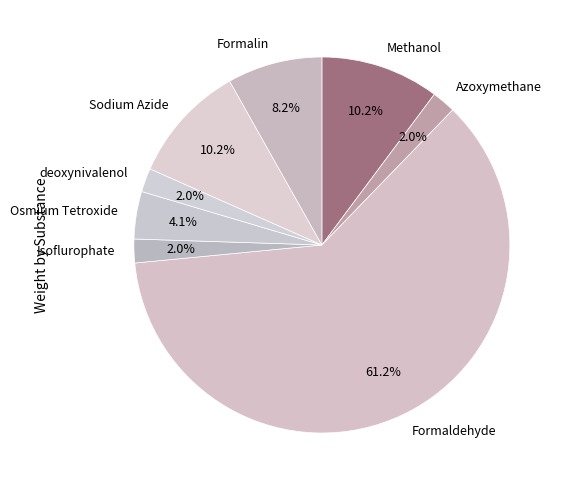

What is the total percentage of Azoxymethane and Formaldehyde?

63.3%